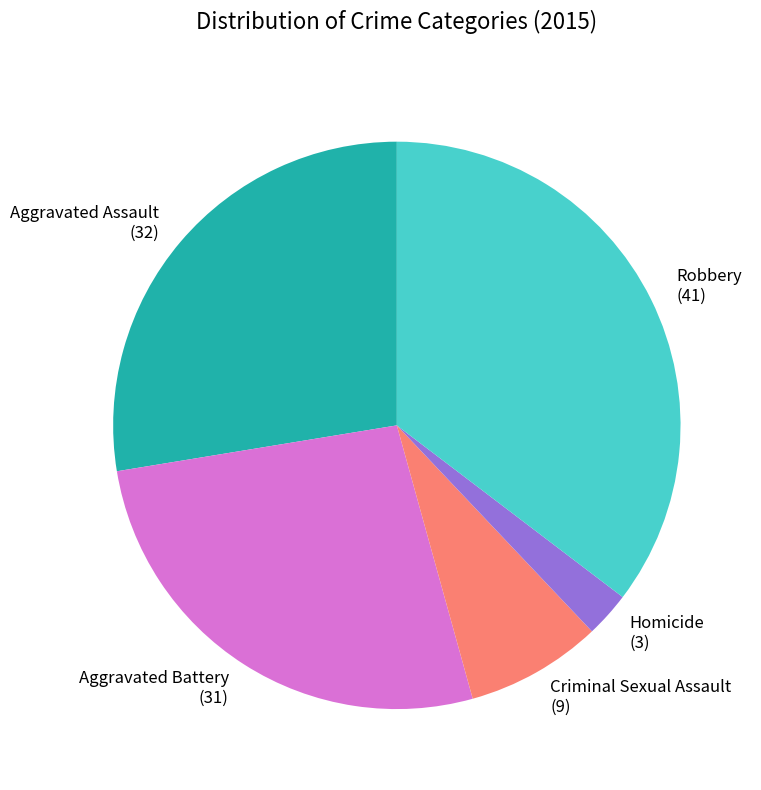

Which category has the biggest portion of the pie?

Robbery